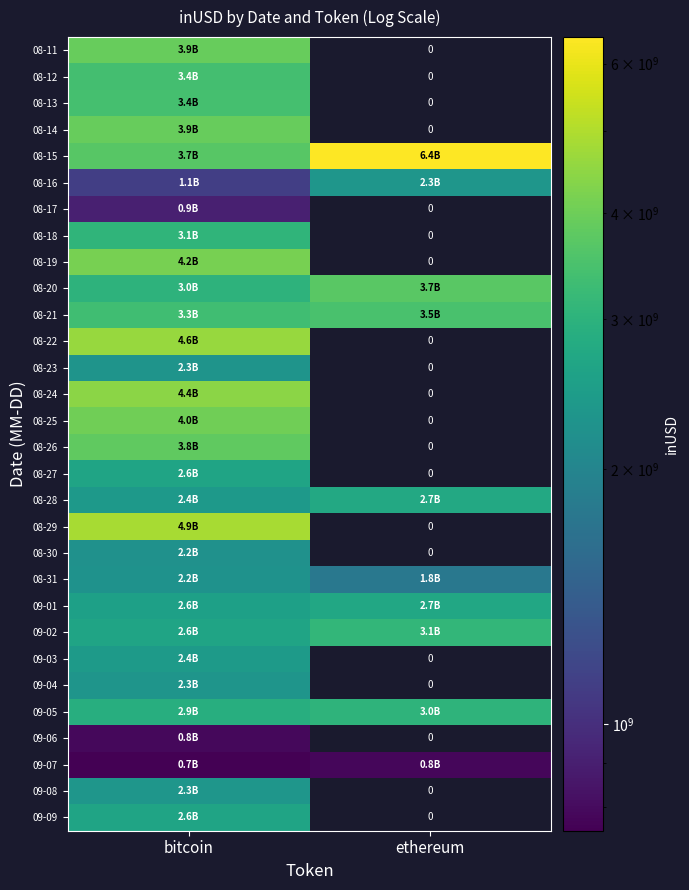

Which label corresponds to the largest value in the chart?

ethereum